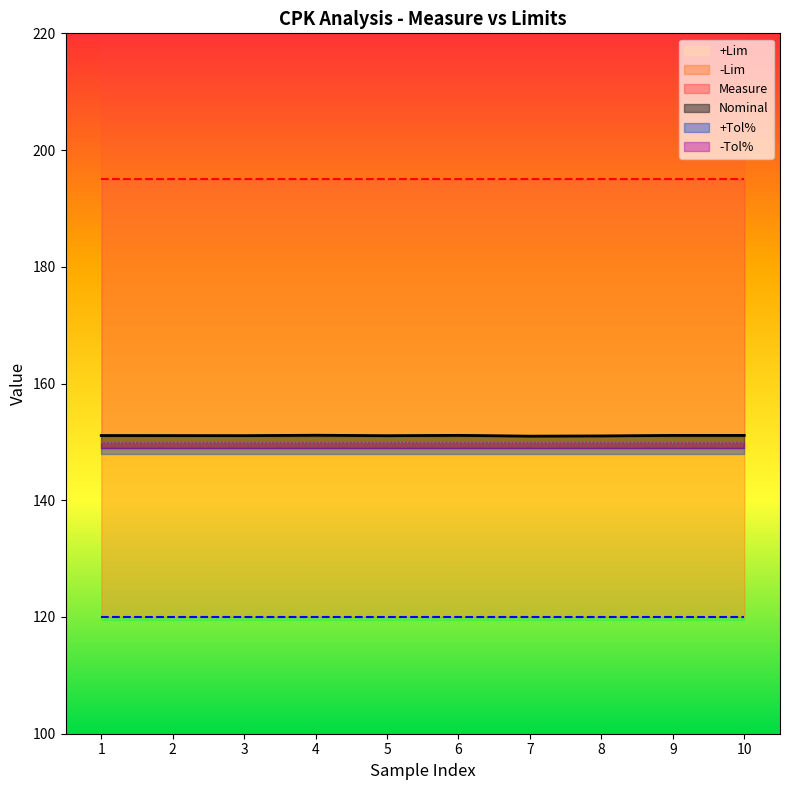

What is the lowest value of the -Lim series?

31.0